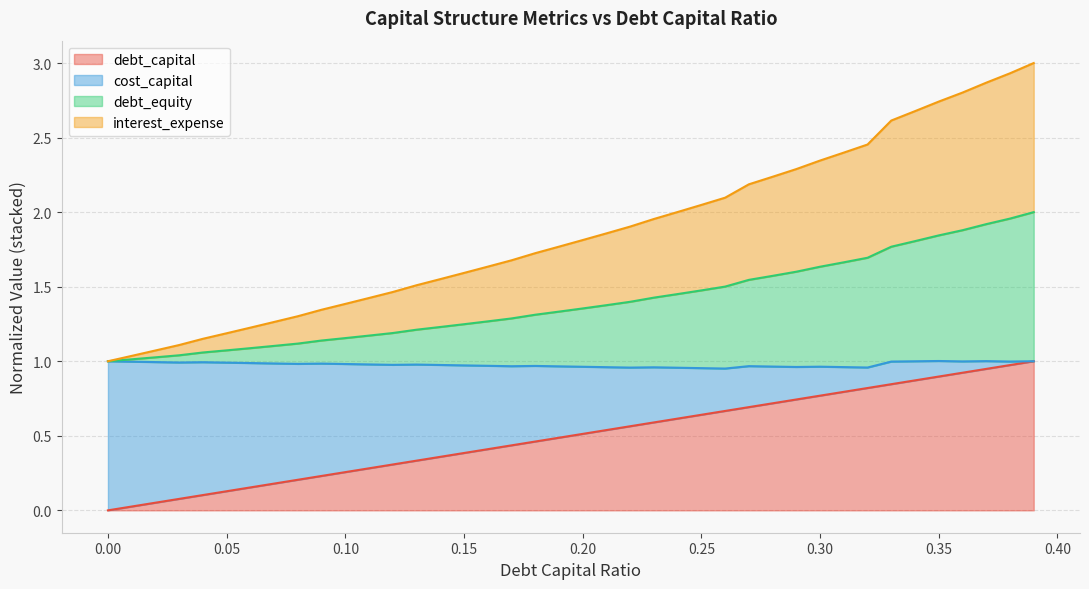

Between 0.06 and 0.29, which series saw the biggest shift?

cost_capital